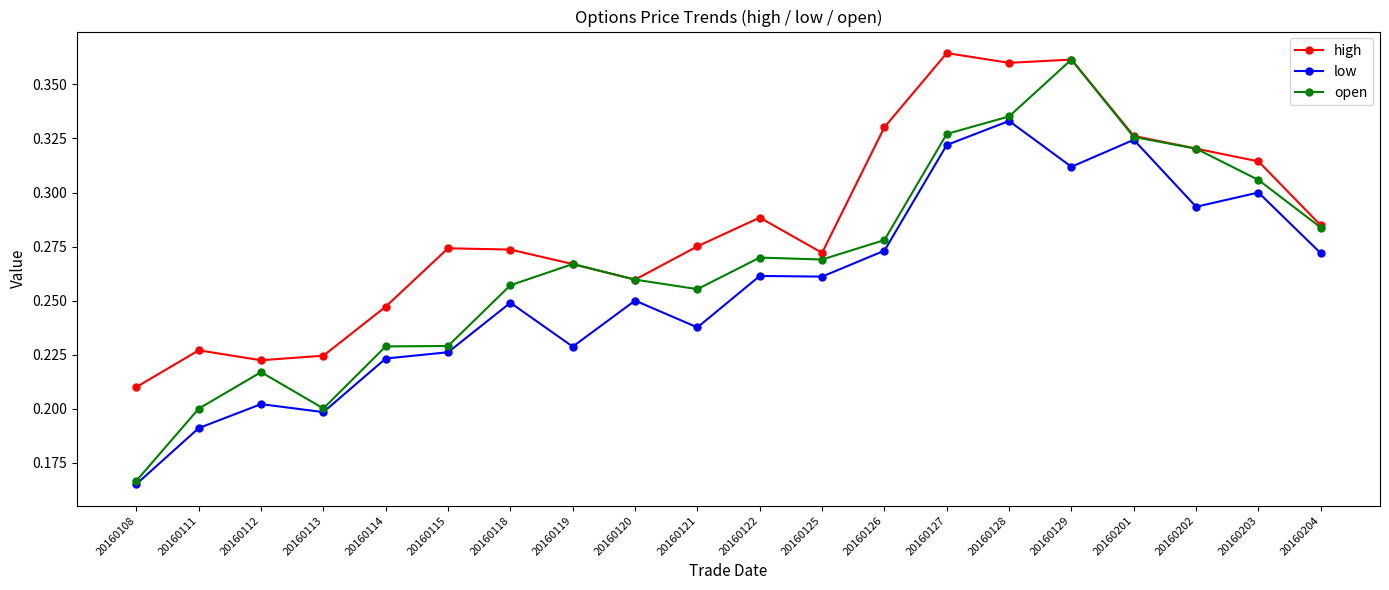

True or false: high and low cross at least once.

False